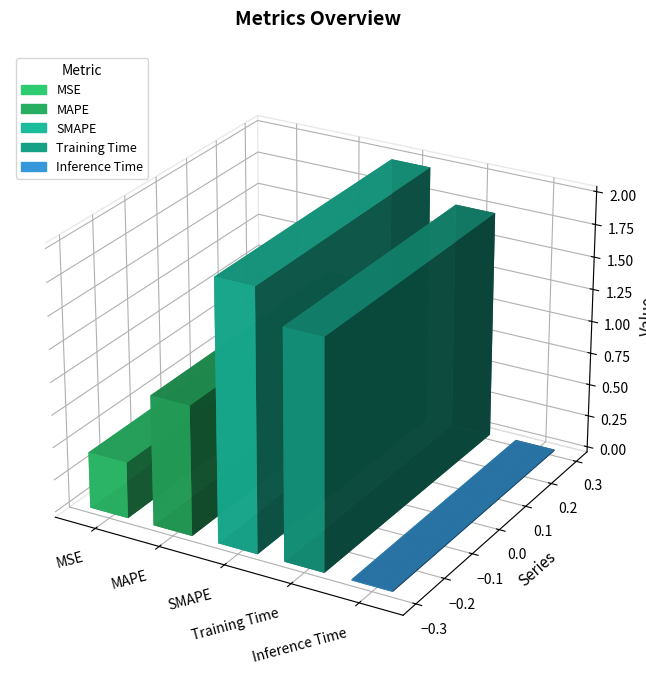

What is the label of the 5th bar from the left?

Inference Time